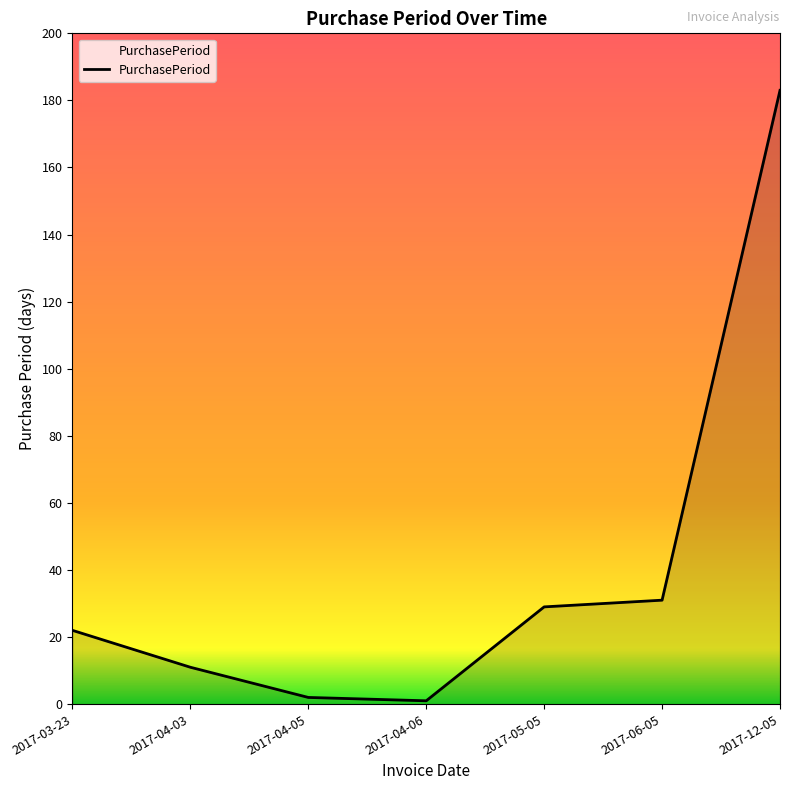

Which has a higher value, 2017-03-23 or 2017-06-05?

2017-06-05